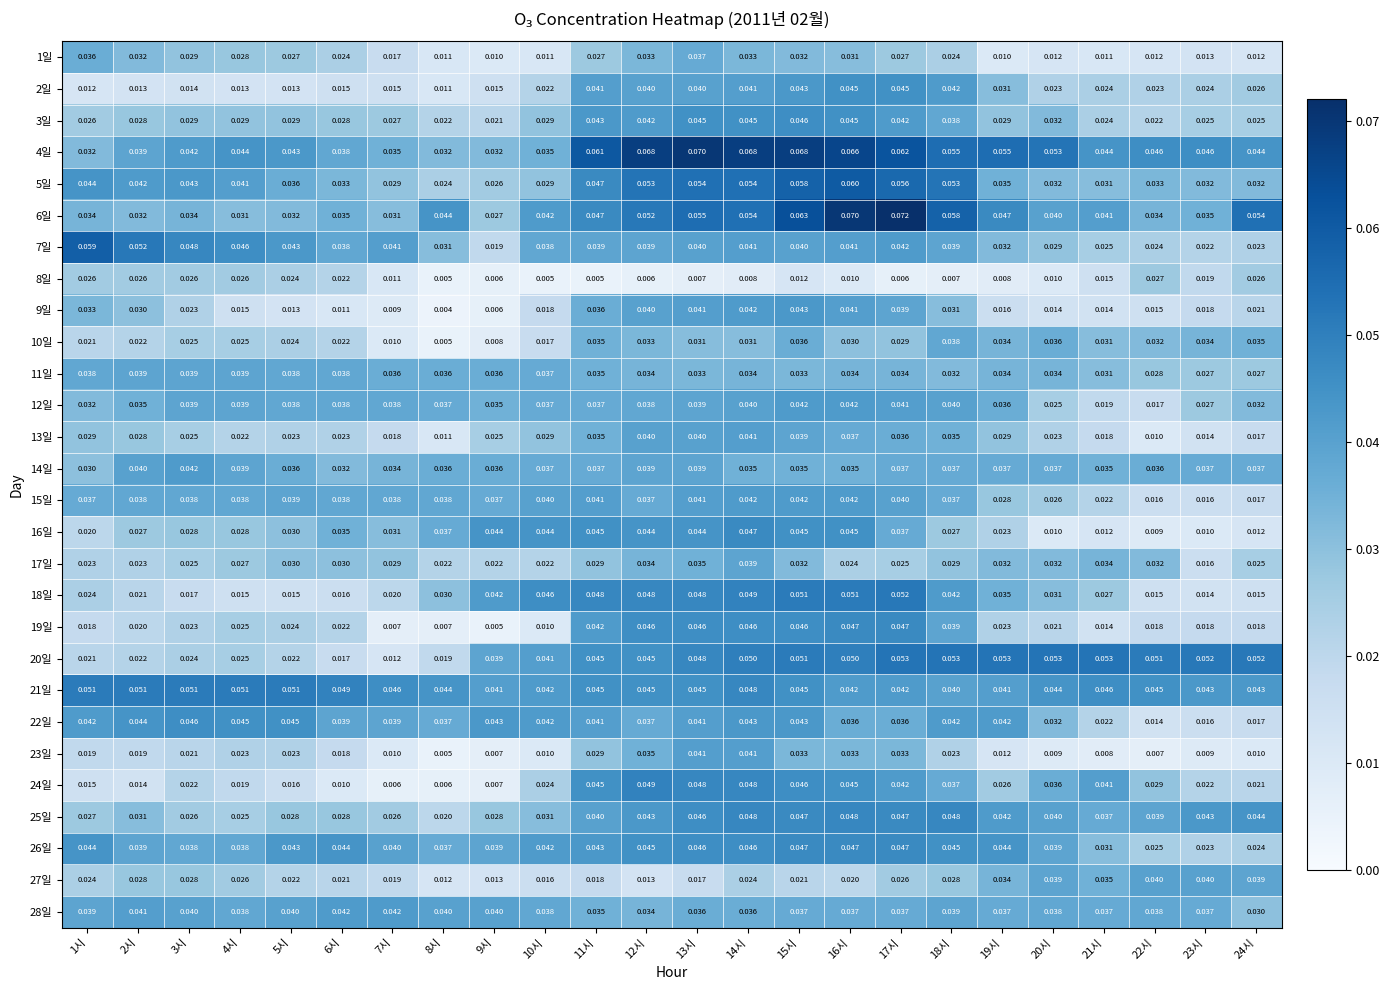

Is the value of 8일 at 6시 greater than the value of 28일 at 18시?

No